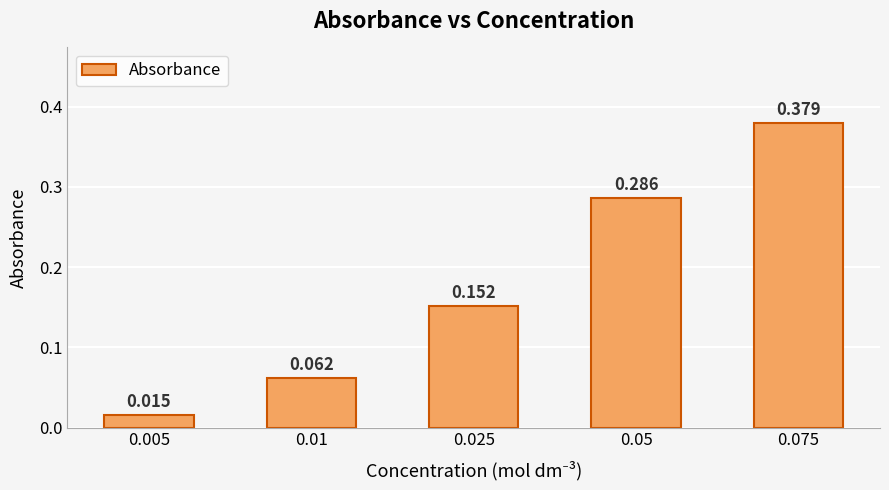

The value at 0.005 is 0.0. True or false?

False